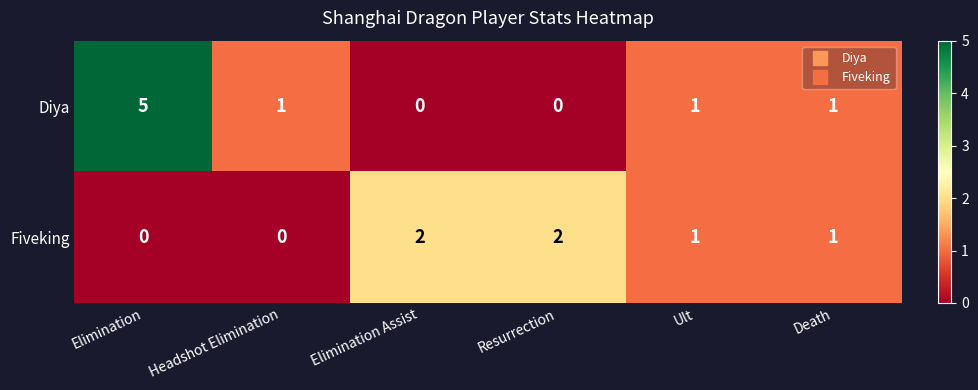

Reading left to right, extract all data points from this chart.

Diya: 5	1	0	0	1	1
Fiveking: 0	0	2	2	1	1